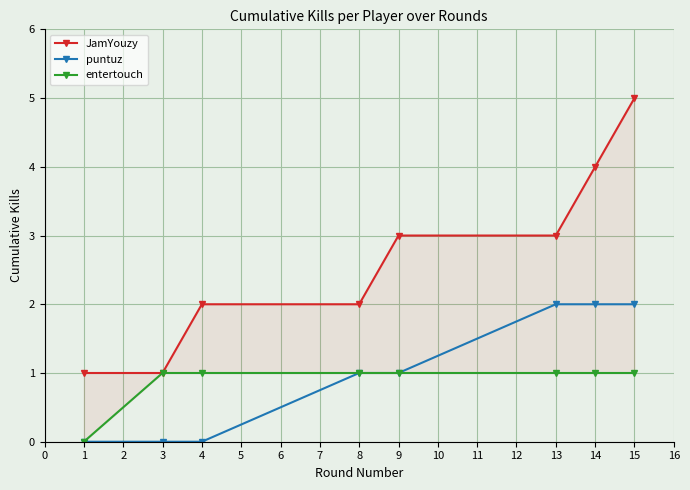

True or false: entertouch and JamYouzy cross at least once.

False